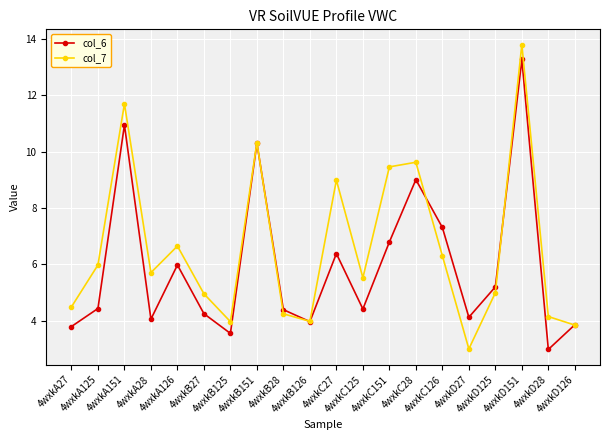

Which series has the widest spread of values?

col_7